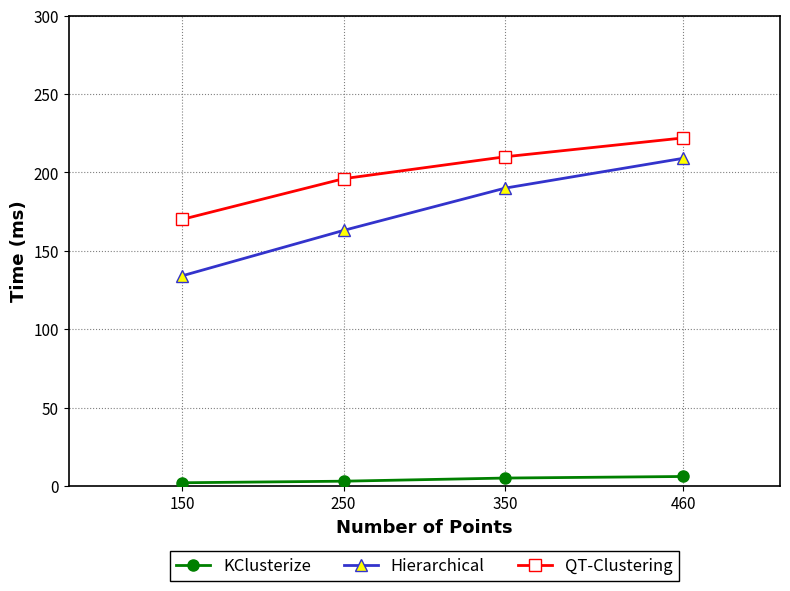

True or false: KClusterize and Hierarchical cross at least once.

False